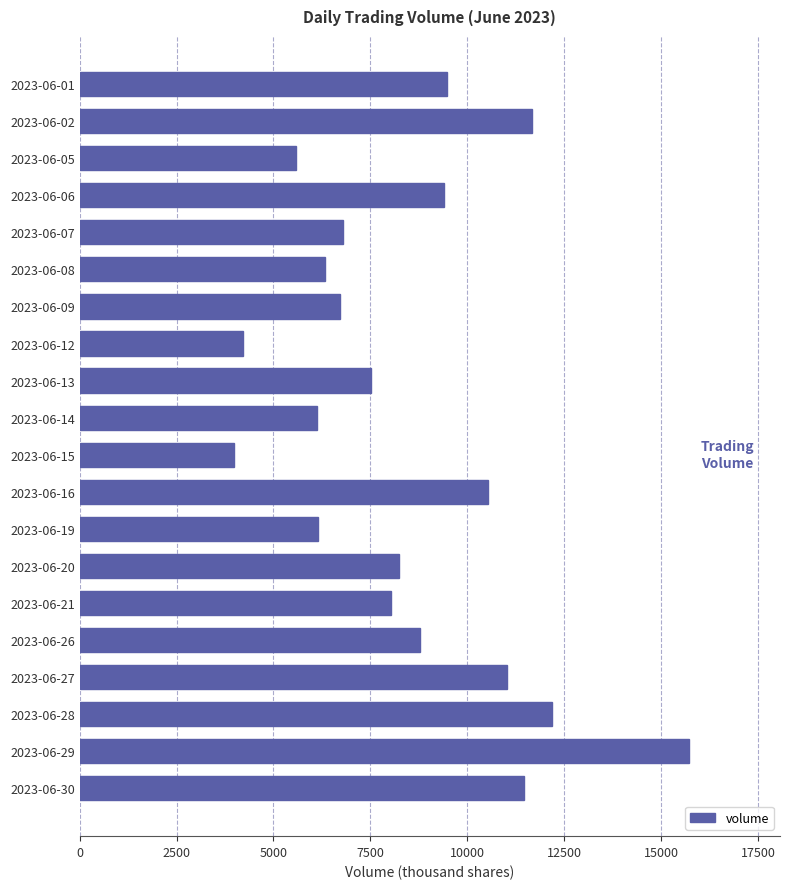

How many bars are there in total?

20